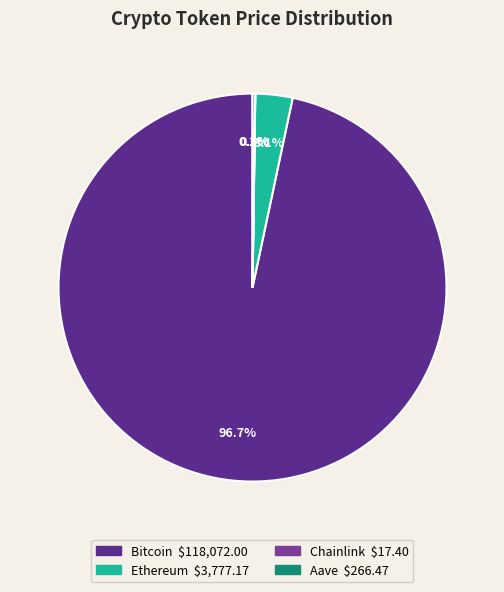

Approximately how many times larger is the value at Bitcoin compared to Aave?

443.1